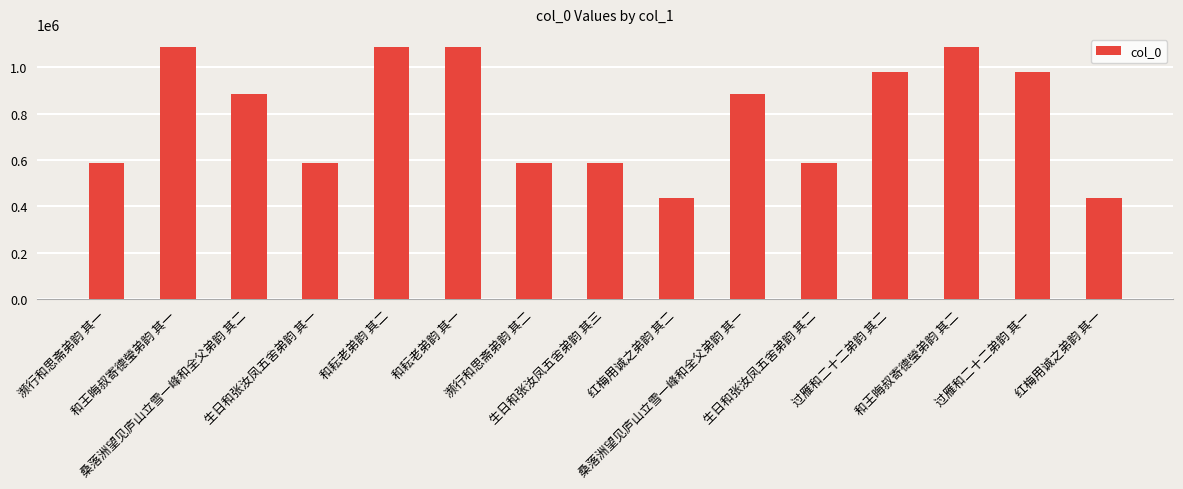

What is the difference between the values at 过雁和二十二弟韵 其二 and 生日和张汝凤五舍弟韵 其二?

391495